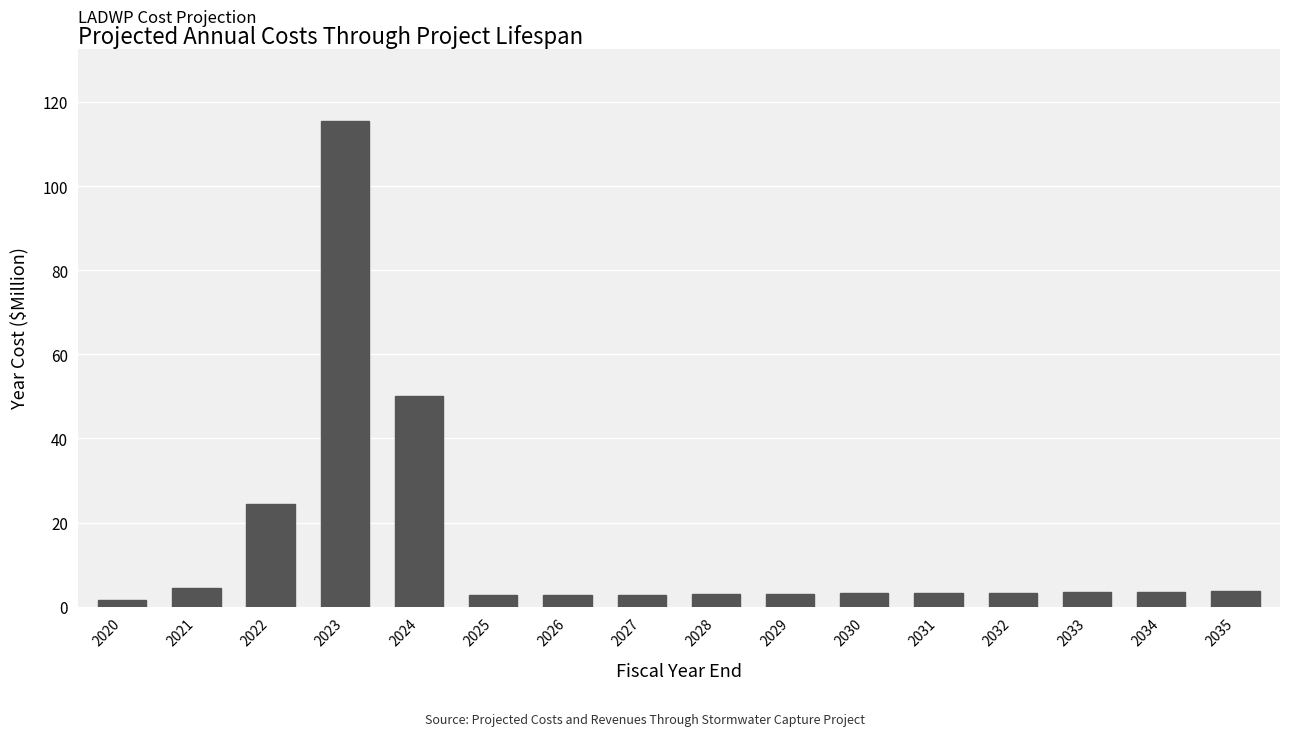

Approximately how many times larger is the value at 2024 compared to 2031?

15.5